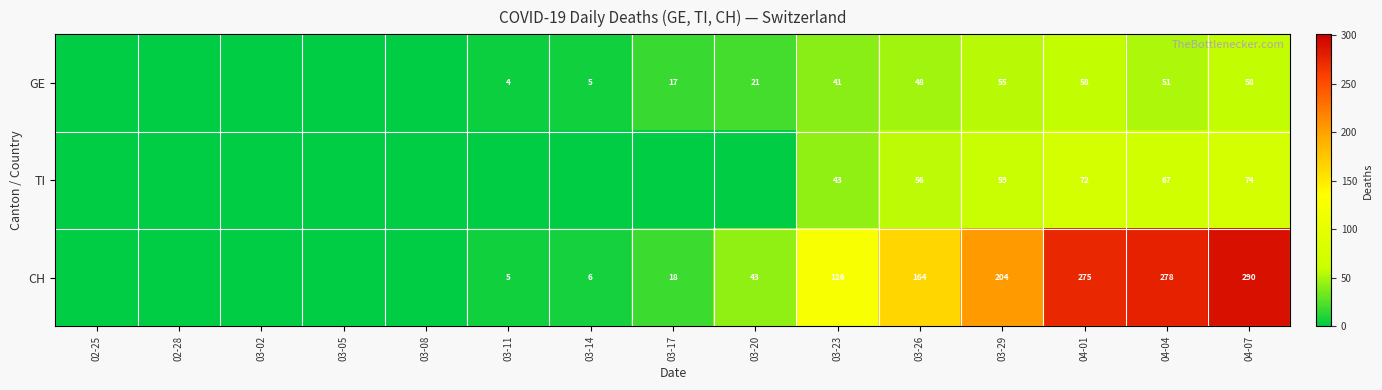

At how many categories does at least one series exceed 233?

3